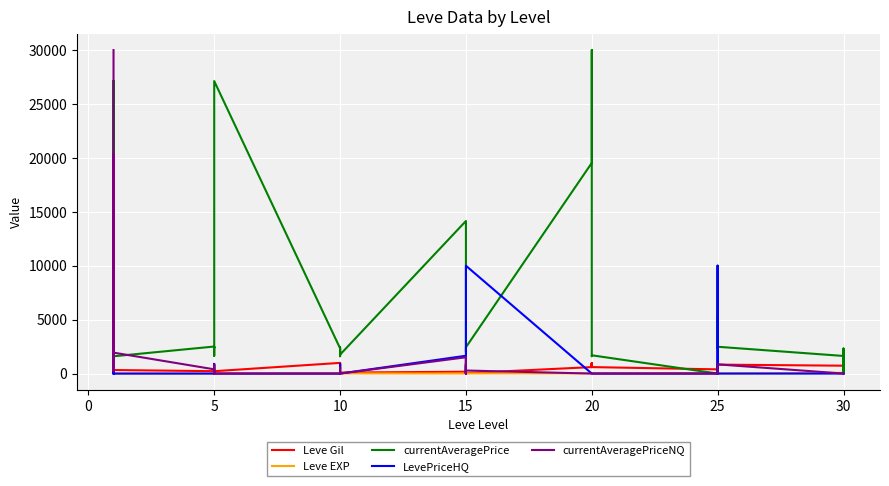

Reading left to right, extract all data points from this chart.

Leve Gil: 160	114	115	690	690	330	220	110	220	220	220	220	990	430	990	990	990	90	170	910	170	40	910	40	600	960	600	600	960	600	390	820	830	200	200	830	730	220	640	220
Leve EXP: 1	630	630	1	1	1	5	4	5	5	5	5	9	8	9	9	9	13	7	18	7	13	18	13	21	12	21	21	12	21	36	30	21	47	47	21	67	52	40	52
currentAveragePrice: 27128	698	190	1750	27119	1602	2507	1648	2417	2481	2392	27127	2342	1605	1684	2393	2419	1753	14149	10542	5092	2007	2420	2442	19535	19538	30000	2318	1609	1694	0	1625	10000	2350	5427	2485	1633	0	2321	0
LevePriceHQ: 0	1000	100	100	0	0	0	0	0	900	525	0	0	0	0	897	0	0	1652	0	700	0	0	10000	0	0	0	0	0	0	0	0	0	0	10000	0	0	0	0	0
currentAveragePriceNQ: 30000	664	220	800	20331	1941	393	0	530	818	300	0	0	0	0	554	0	0	1511	0	260	0	383	283	0	0	0	0	0	0	0	0	0	0	397	853	0	0	0	0